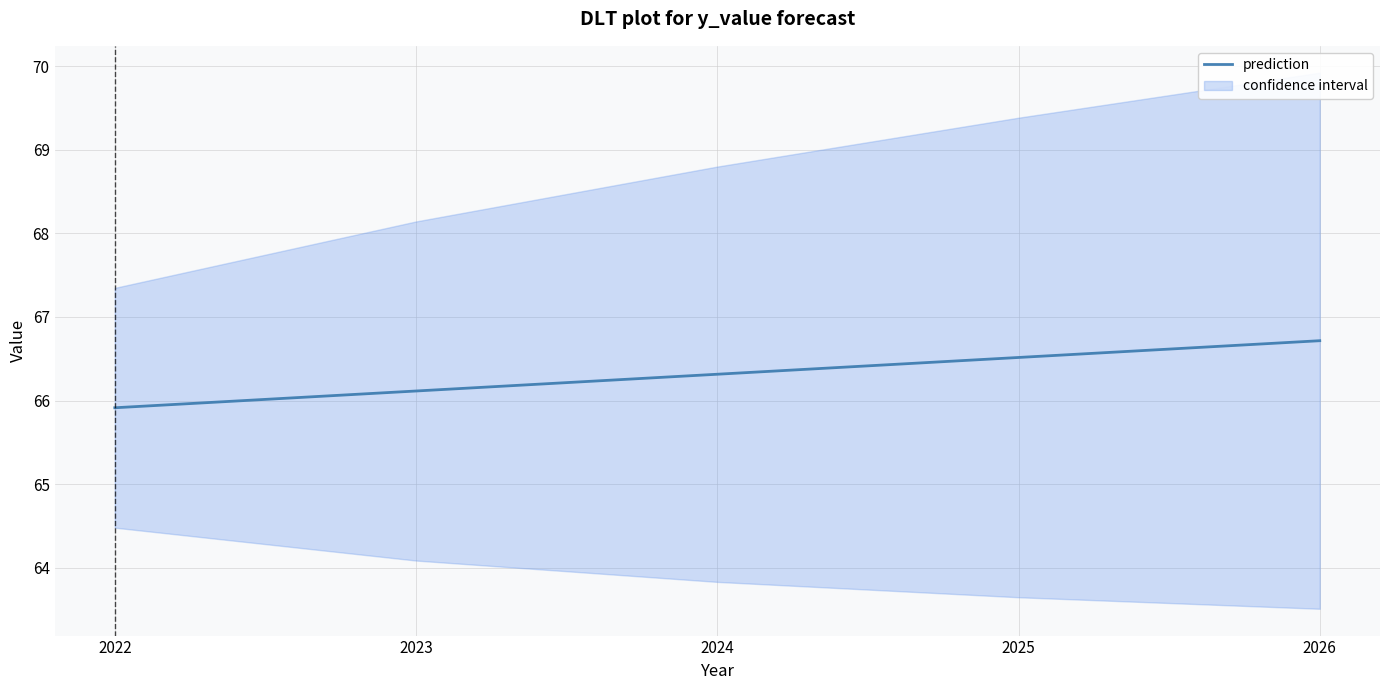

What is the change in value from 2024 to 2026?

+0.4